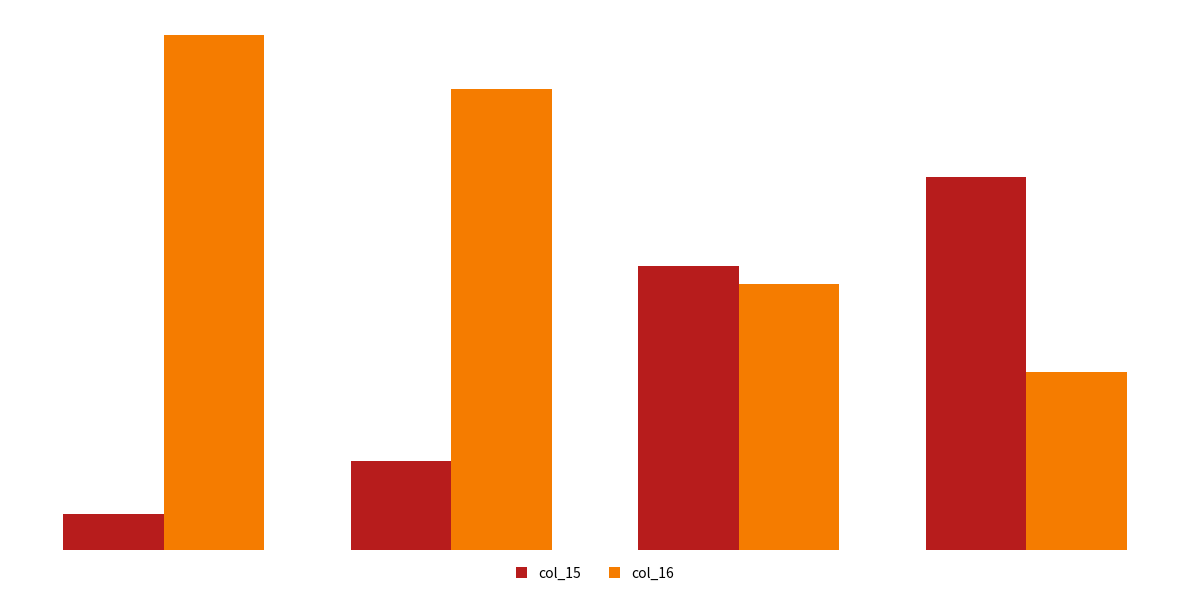

Where does the col_15 series first go above 16?

0.5